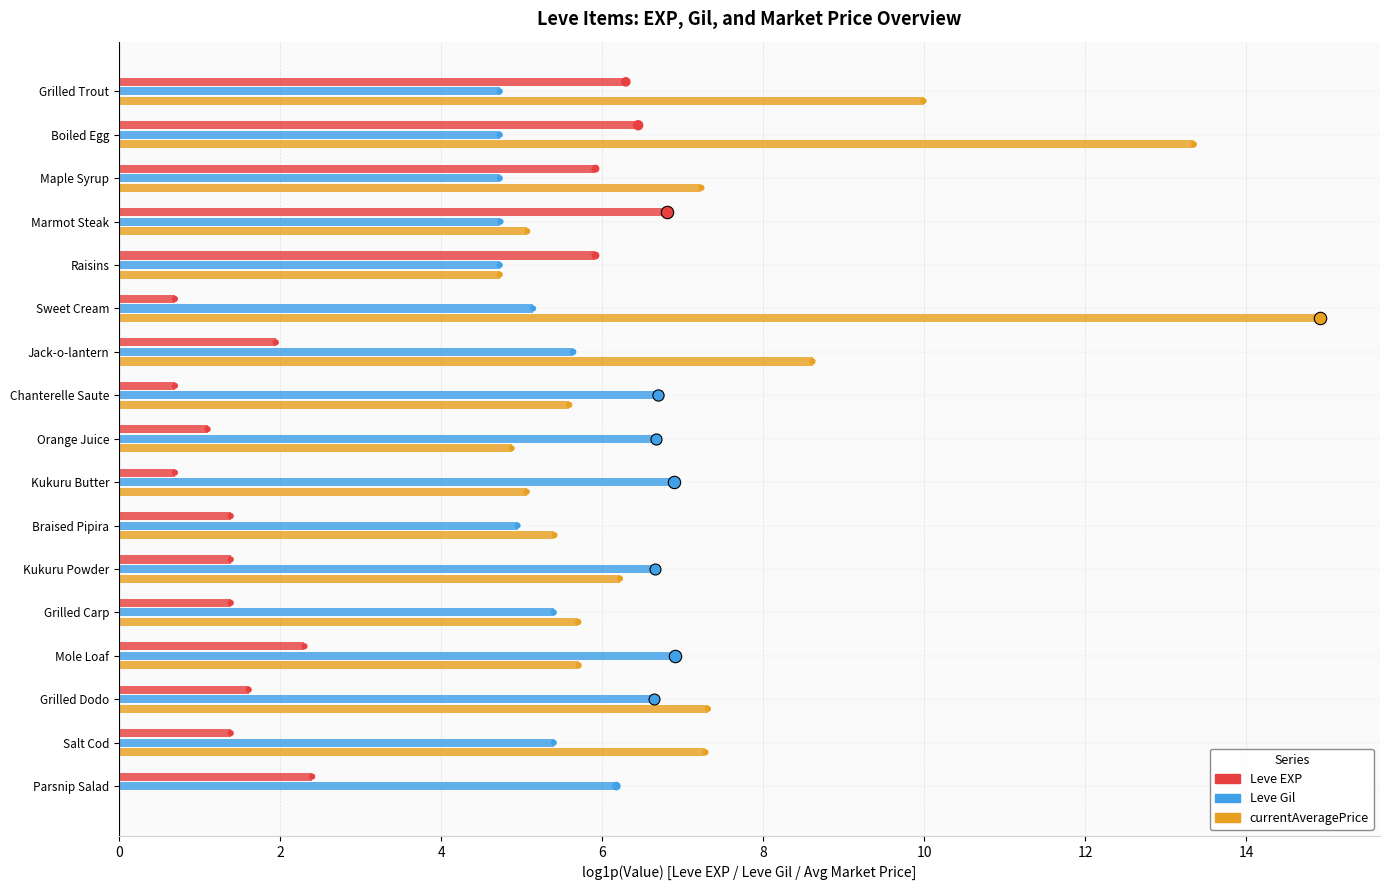

What is the total value across all series at 10?

20.8